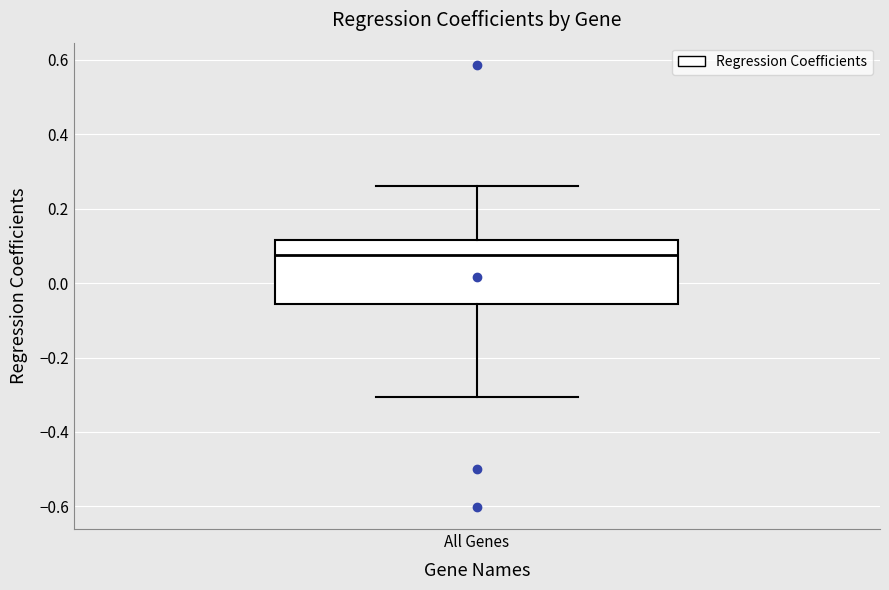

Transcribe this box plot: give where the median line is, the range the box spans, and where the two whiskers end, as read against the y-axis. The values are not printed on the chart, so give them approximately, as read against the axis.

median 0.08, box -0.06 to 0.12, whiskers -0.30 to 0.26